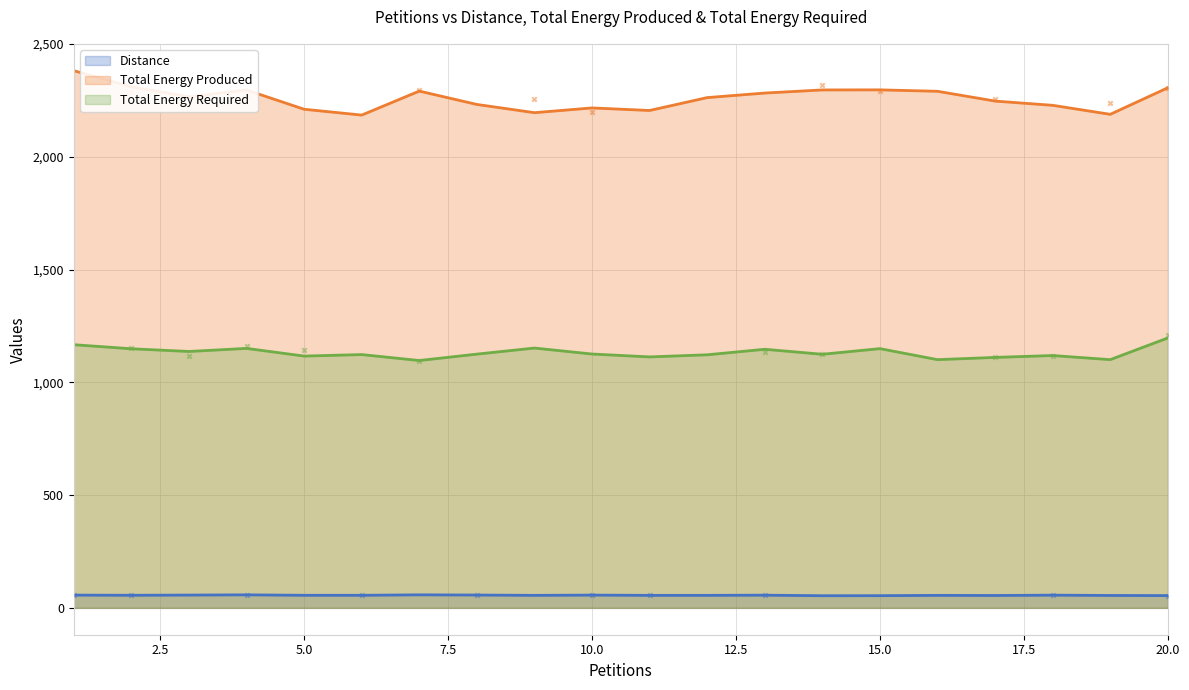

At which category is the sum across all series the highest?

1